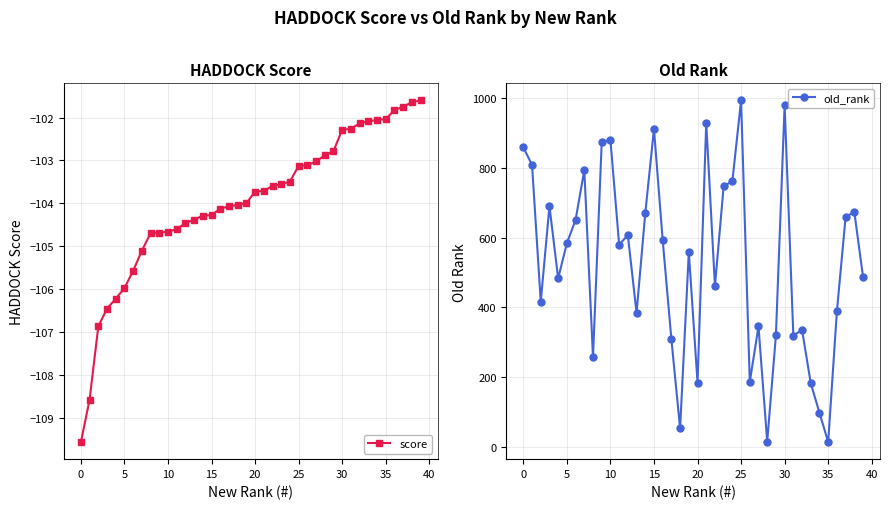

Reading right to left, what are all the values shown in this chart?

score: -101.6	-101.6	-101.7	-101.8	-102.0	-102.1	-102.1	-102.1	-102.3	-102.3	-102.8	-102.9	-103.0	-103.1	-103.1	-103.5	-103.6	-103.6	-103.7	-103.7	-104.0	-104.0	-104.1	-104.1	-104.3	-104.3	-104.4	-104.5	-104.6	-104.7	-104.7	-104.7	-105.1	-105.6	-106.0	-106.2	-106.5	-106.9	-108.6	-109.6
old_rank: 488.0	674.0	659.0	388.0	13.0	97.0	182.0	335.0	319.0	980.0	320.0	14.0	345.0	186.0	994.0	762.0	748.0	461.0	930.0	184.0	559.0	52.0	308.0	593.0	912.0	670.0	384.0	607.0	580.0	881.0	874.0	257.0	794.0	651.0	584.0	483.0	690.0	416.0	809.0	859.0